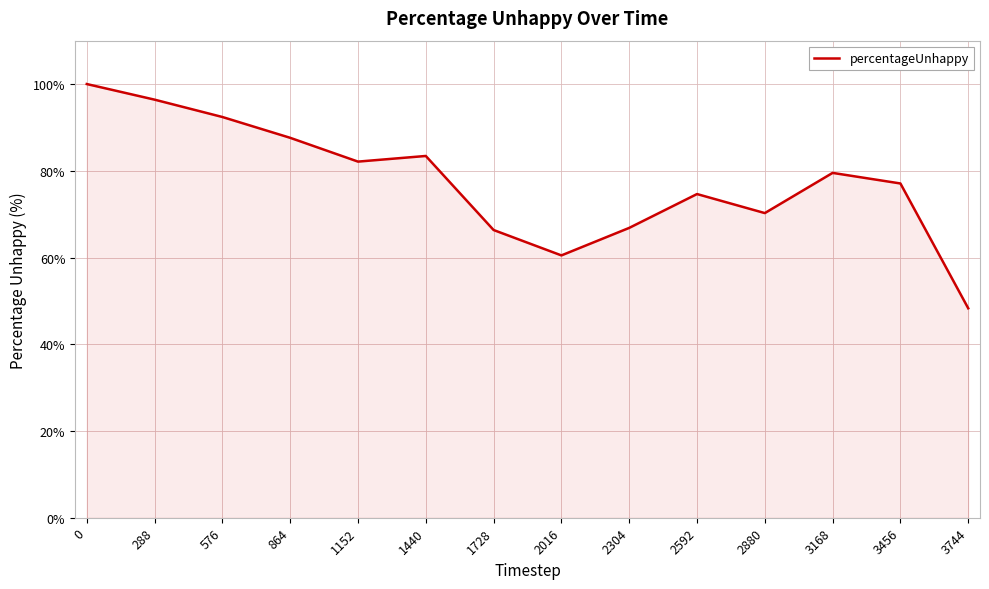

Is it true that the value at 576 is 92.4?

True